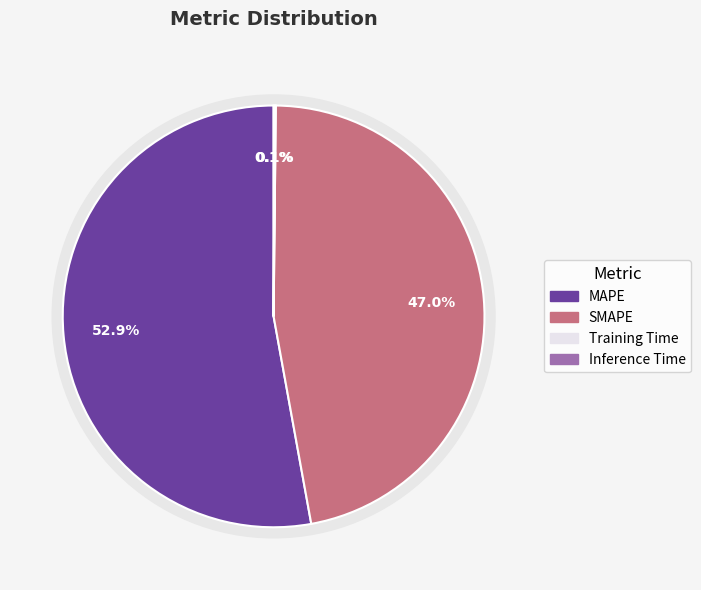

Which category has the smallest portion of the pie?

Training Time